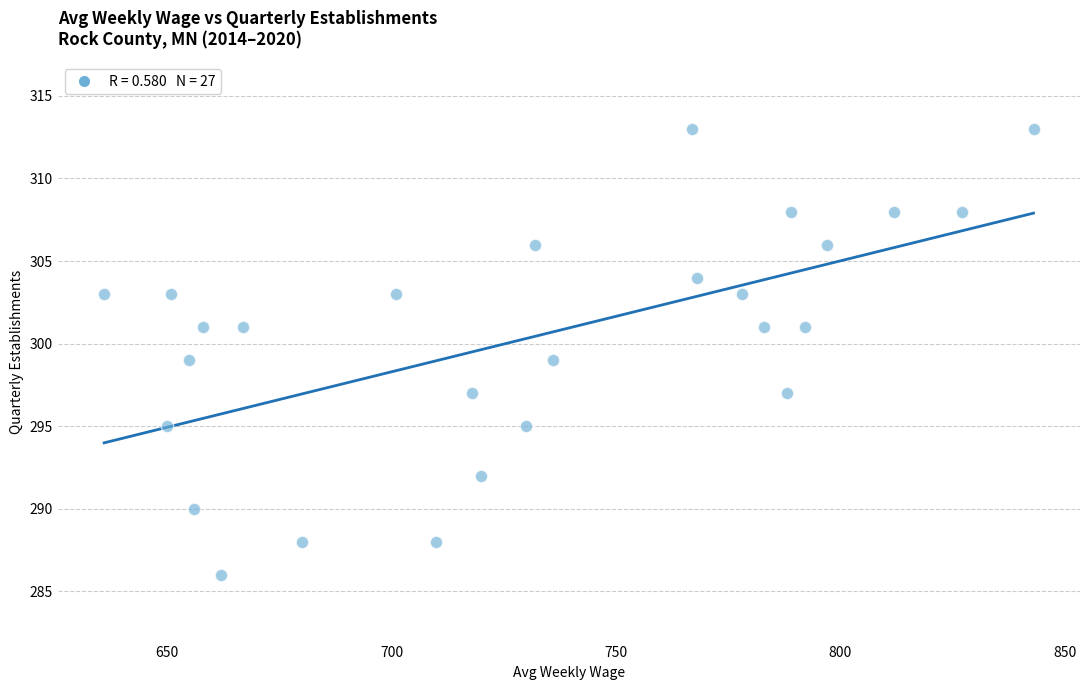

What is the range of X values (max minus min)?

207